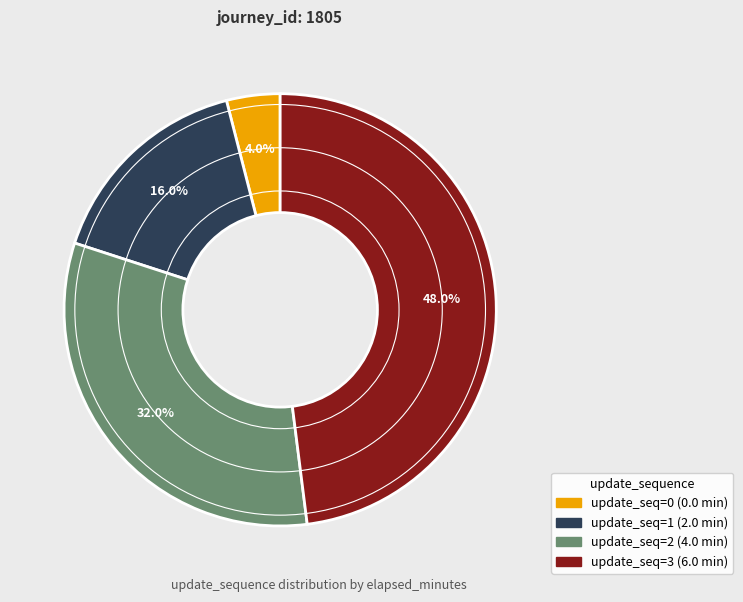

What portion of the pie excludes update_seq=0 (0.0 min)?

96.0%